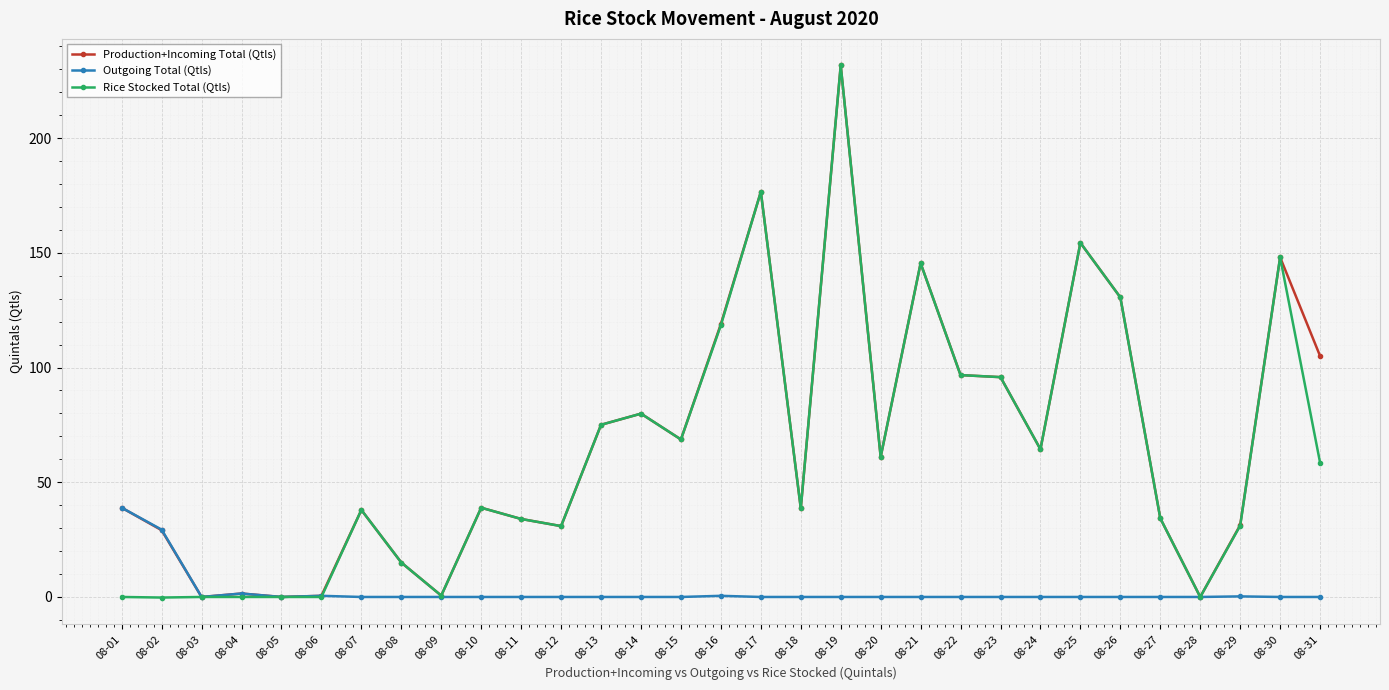

What is the value of the Production+Incoming Total (Qtls) point at the 20th from the left?

61.0